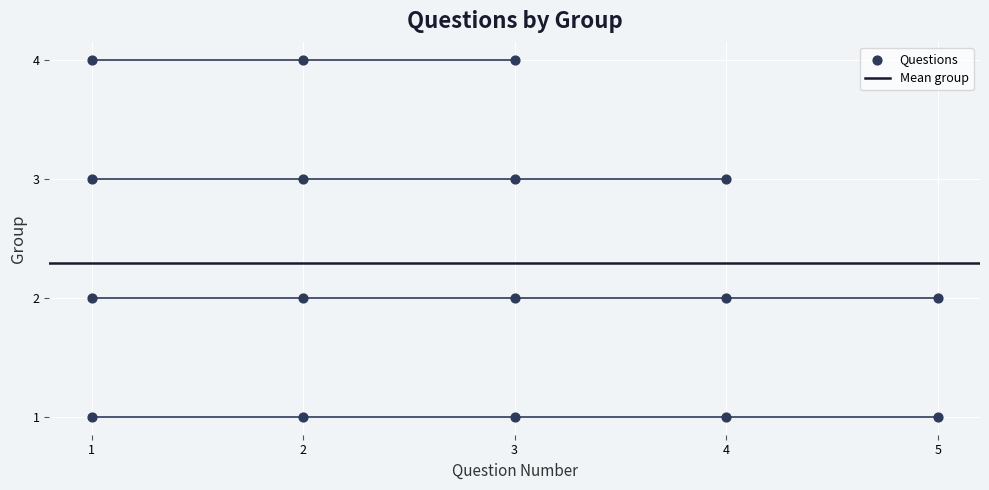

What is the range of X values (max minus min)?

4